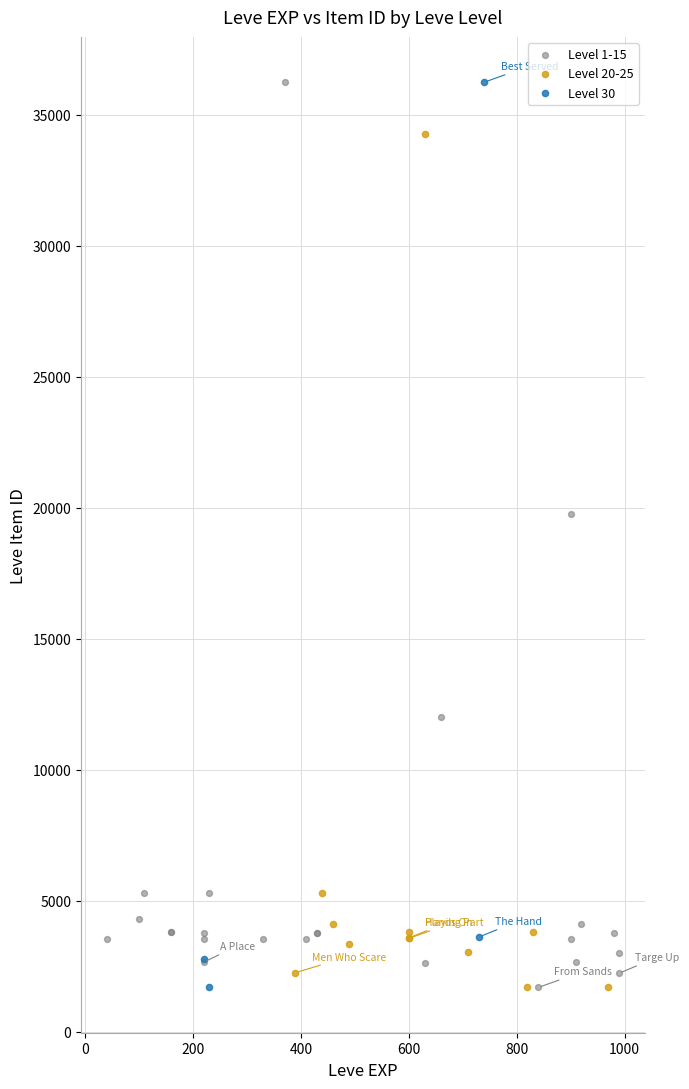

What are all the series names shown in the legend?

Level 1-15, Level 20-25, Level 30